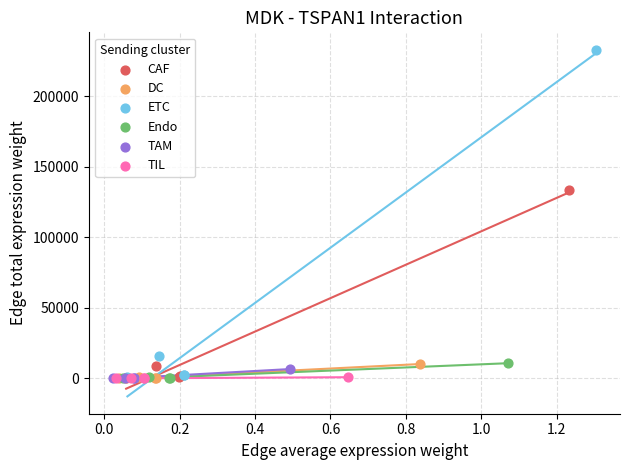

Which series reaches the maximum Y coordinate?

ETC